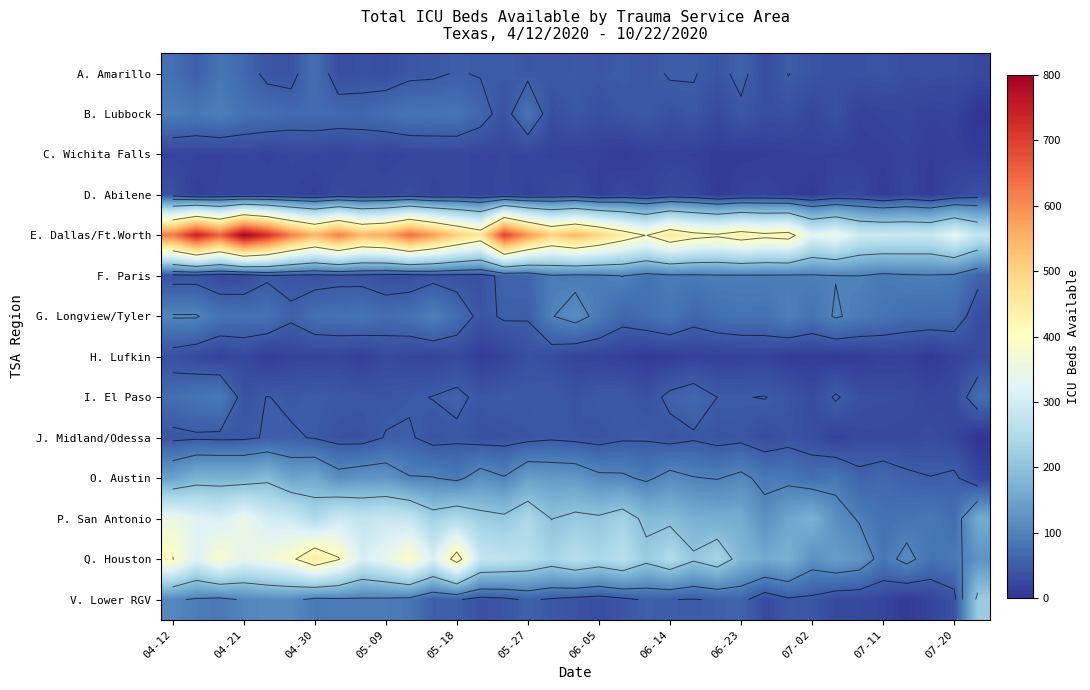

How many distinct data groups are displayed?

14